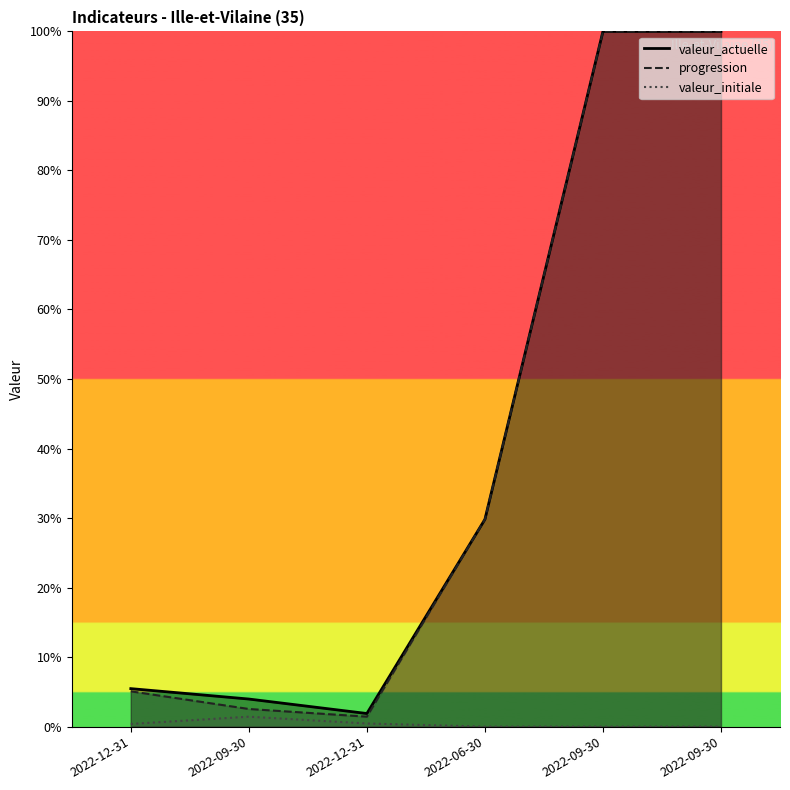

Which series changed the most between 2022-09-30 and 2022-12-31?

valeur_actuelle